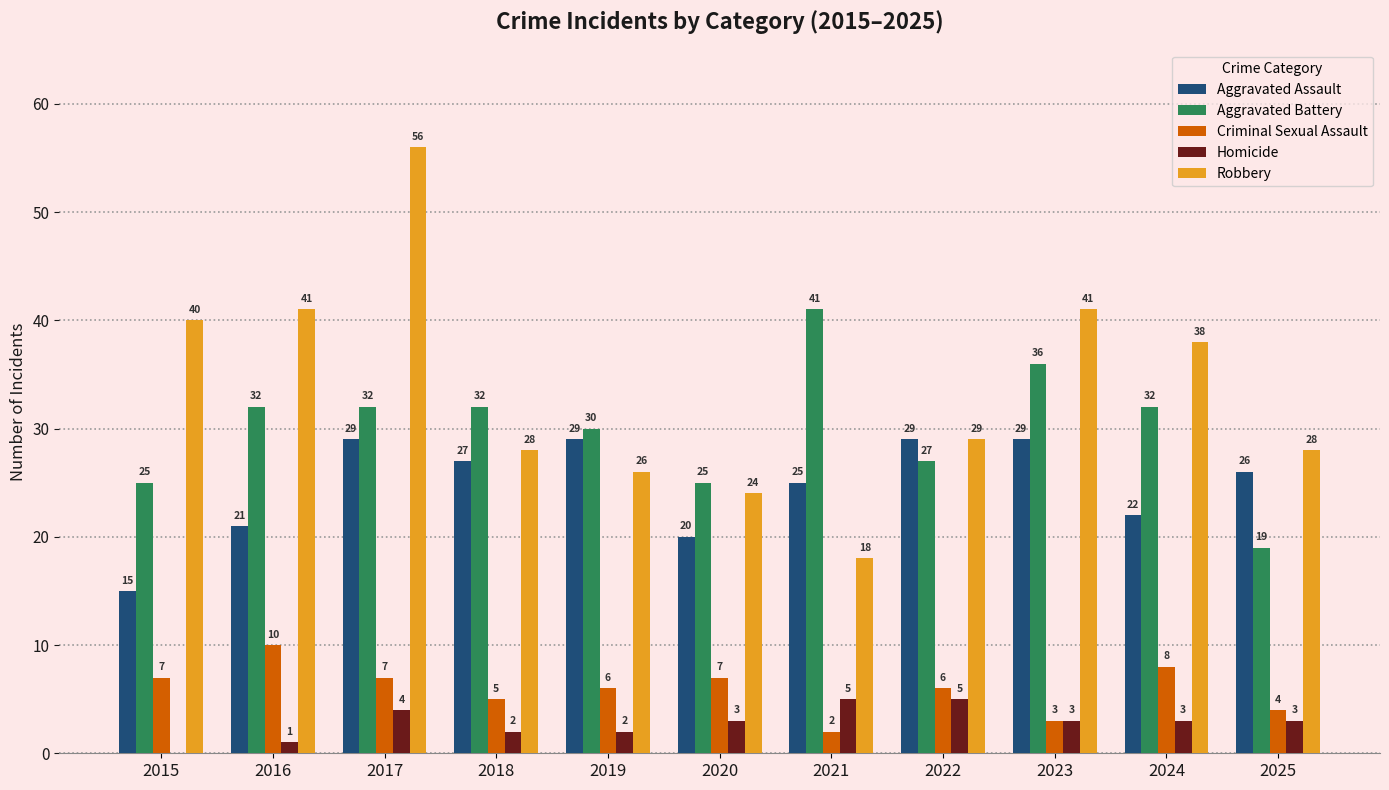

Is the value of Aggravated Battery at 2025 greater than the value of Homicide at 2022?

Yes